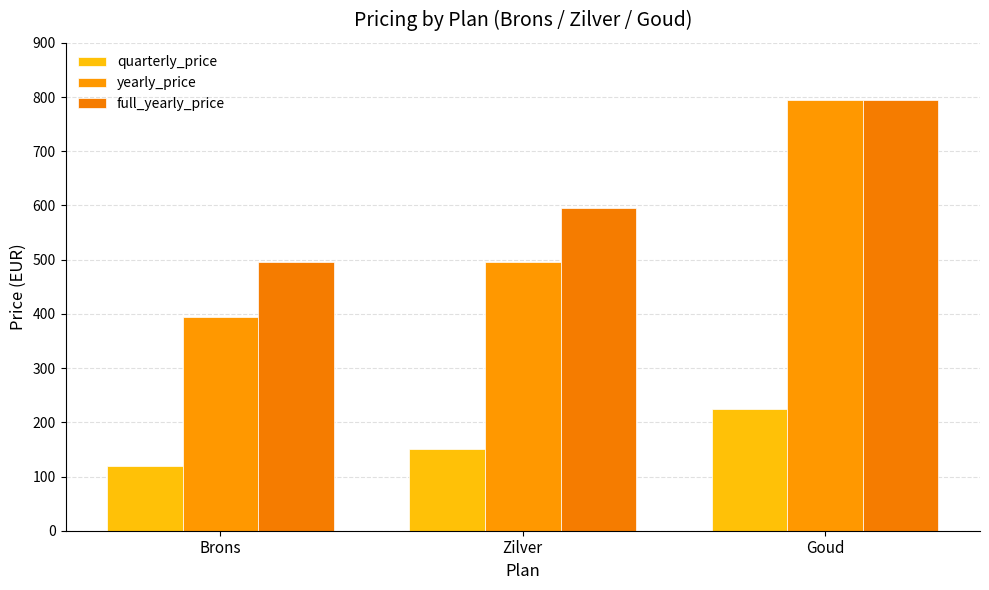

What is the minimum value shown in the chart?

120